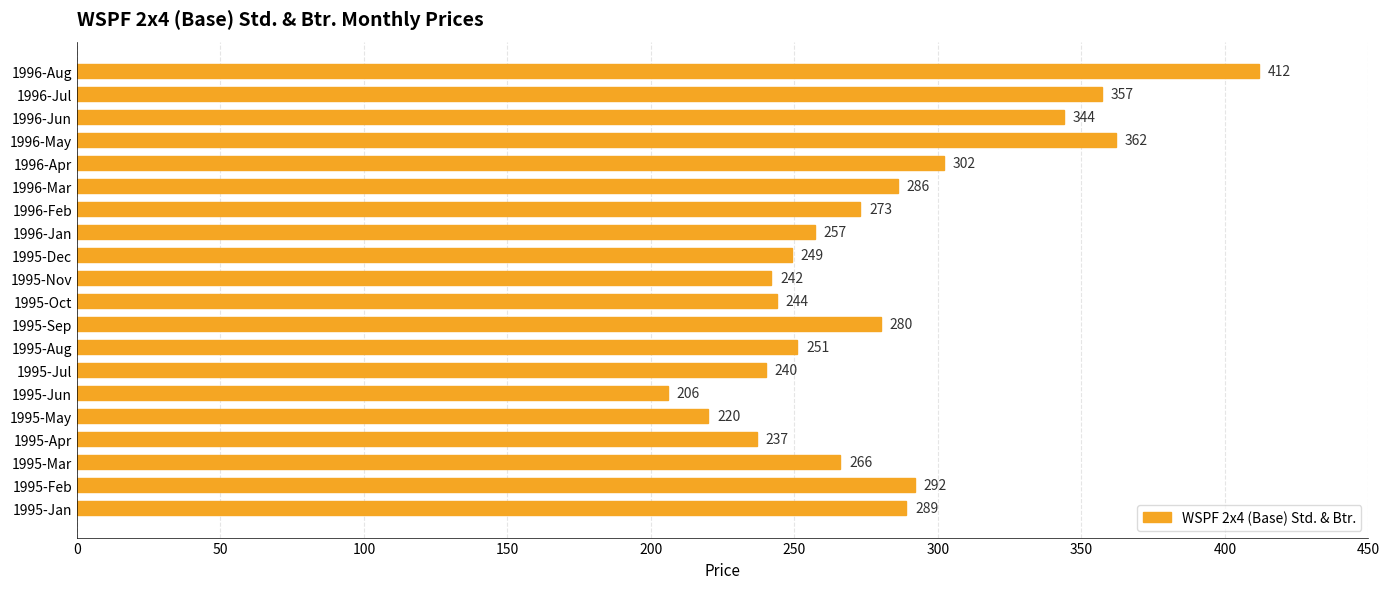

What is the change in value from 1995-Feb to 1995-Mar?

-26